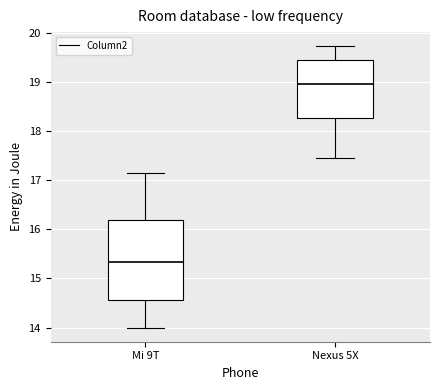

Reading left to right, read every box against the y-axis: the position of its median line, the range the box covers, and the ends of its whiskers. The values are not printed on the chart, so give them approximately, as read against the axis.

Mi 9T: median 15.3, box 14.6 to 16.2, whiskers 14.0 to 17.1
Nexus 5X: median 18.9, box 18.3 to 19.4, whiskers 17.5 to 19.7